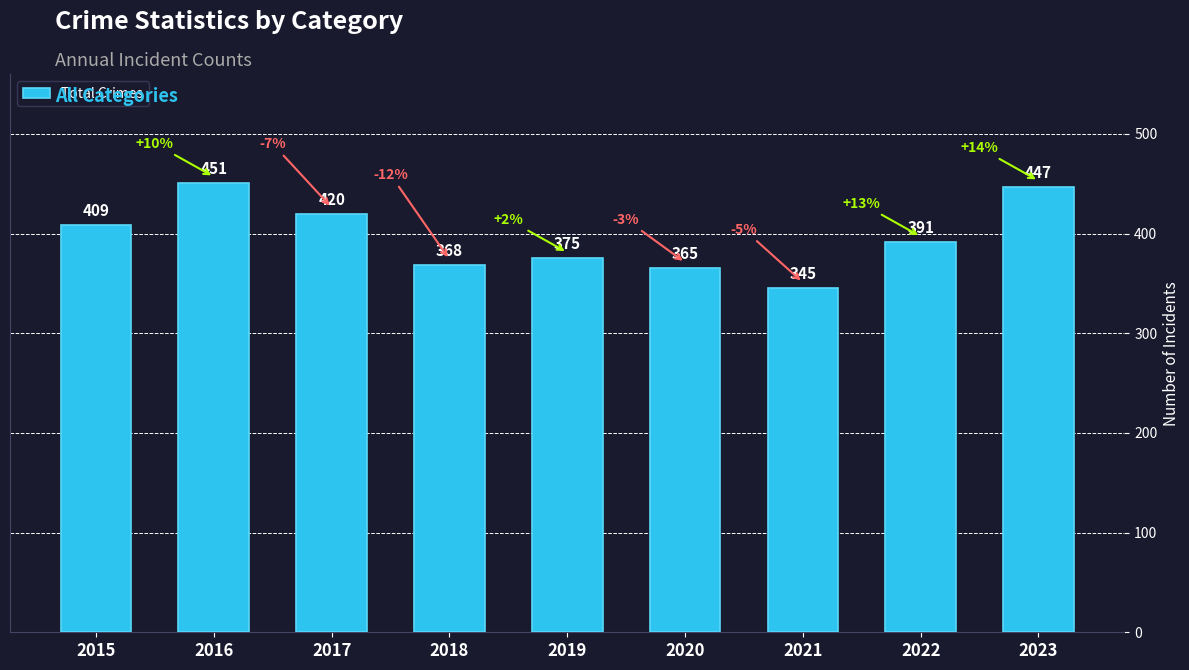

Approximately how many times larger is the value at 2021 compared to 2016?

0.8